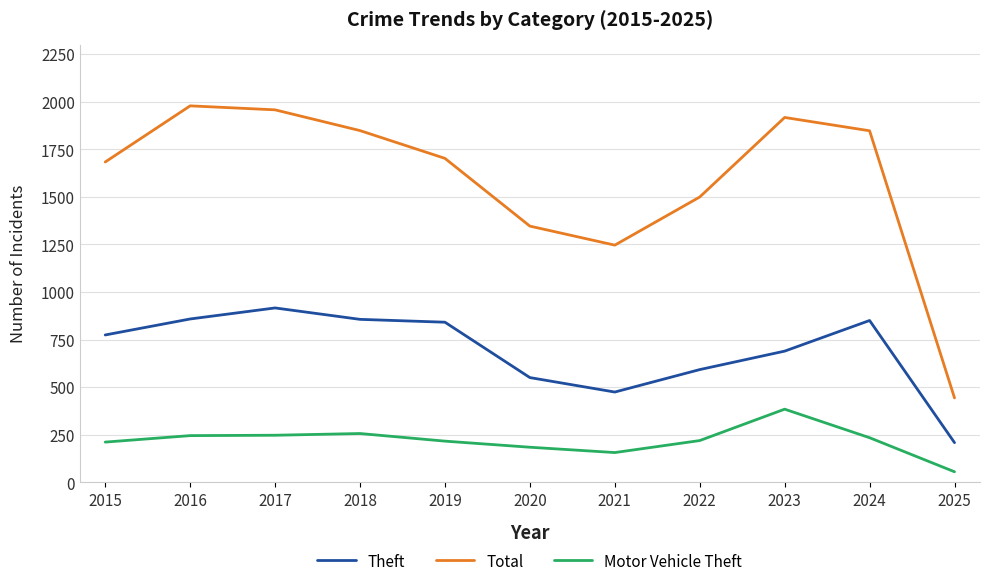

Rank the series by their average value, from lowest to highest.

Motor Vehicle Theft, Theft, Total